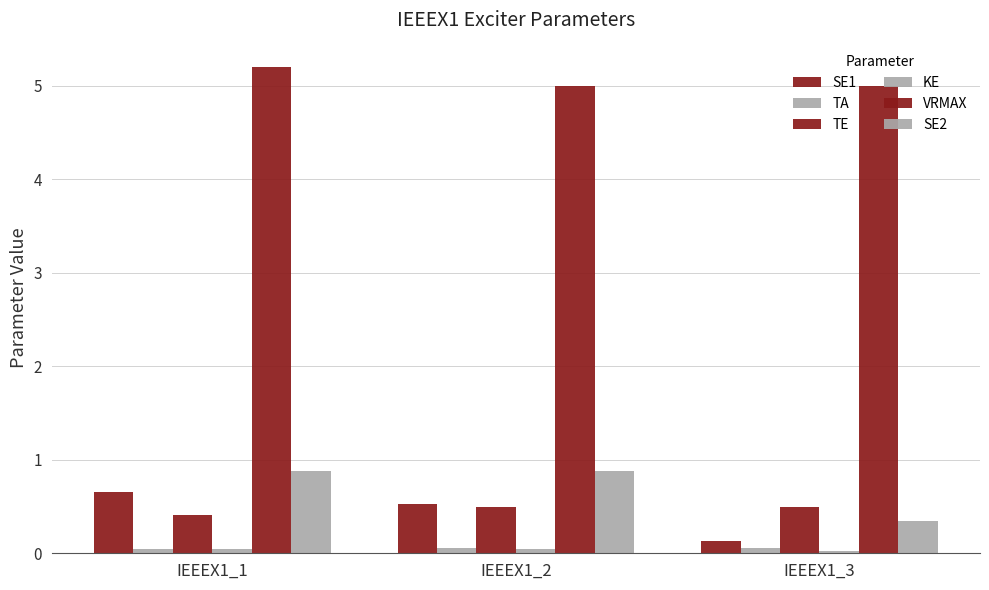

Read the SE2 value at IEEEX1_2.

0.9